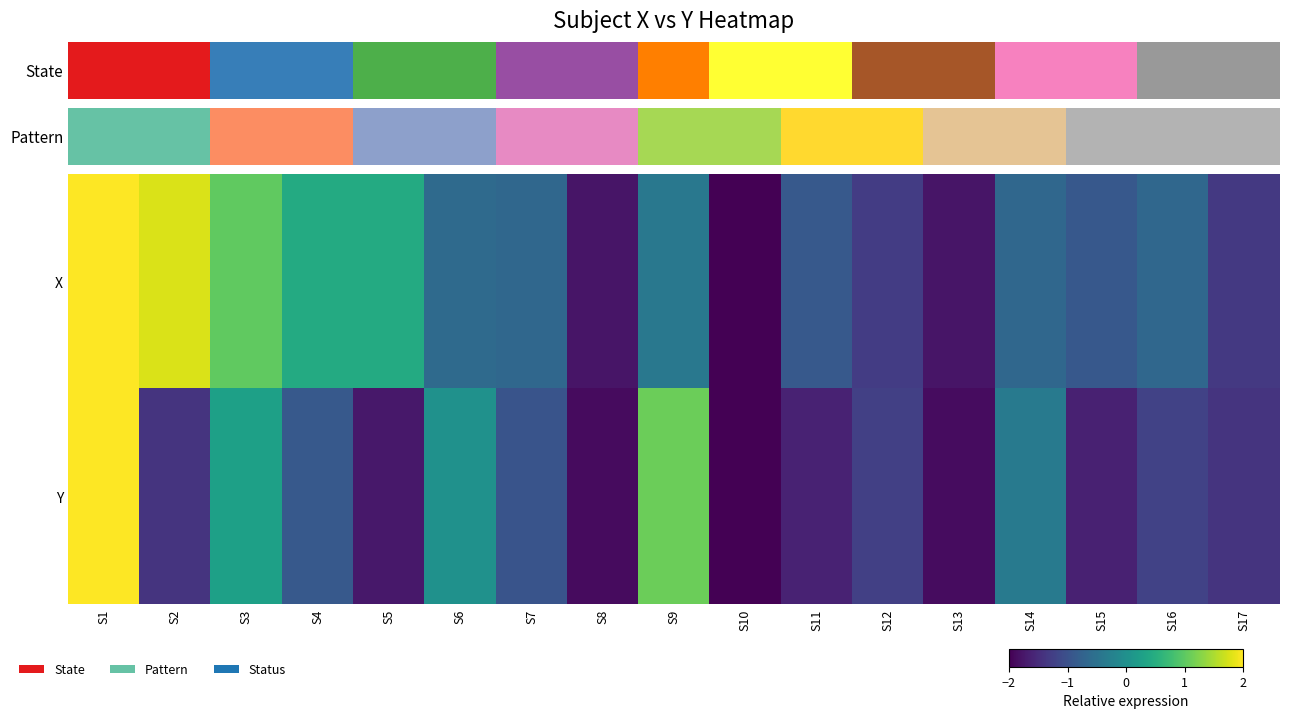

At S13, list the series in order from smallest to largest.

Y, X